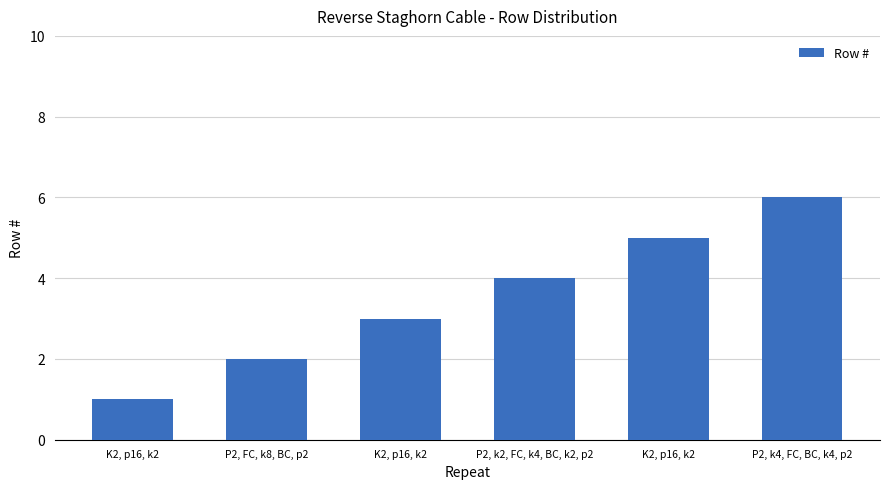

Which category has the lowest value across all series?

K2, p16, k2